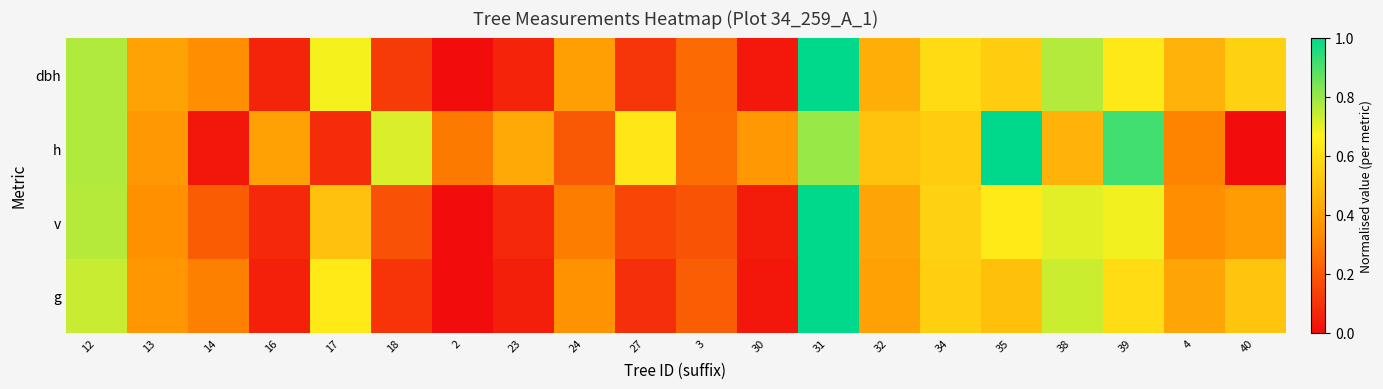

What is the greatest value displayed?

1.0